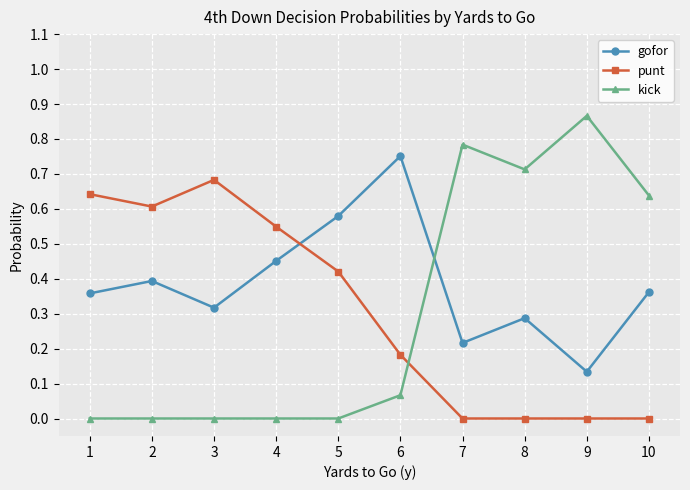

How many lines are shown in the chart?

3